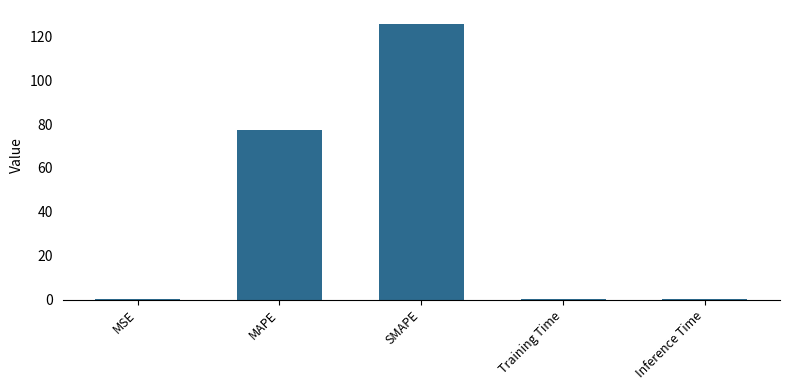

Which label corresponds to the largest value in the chart?

SMAPE